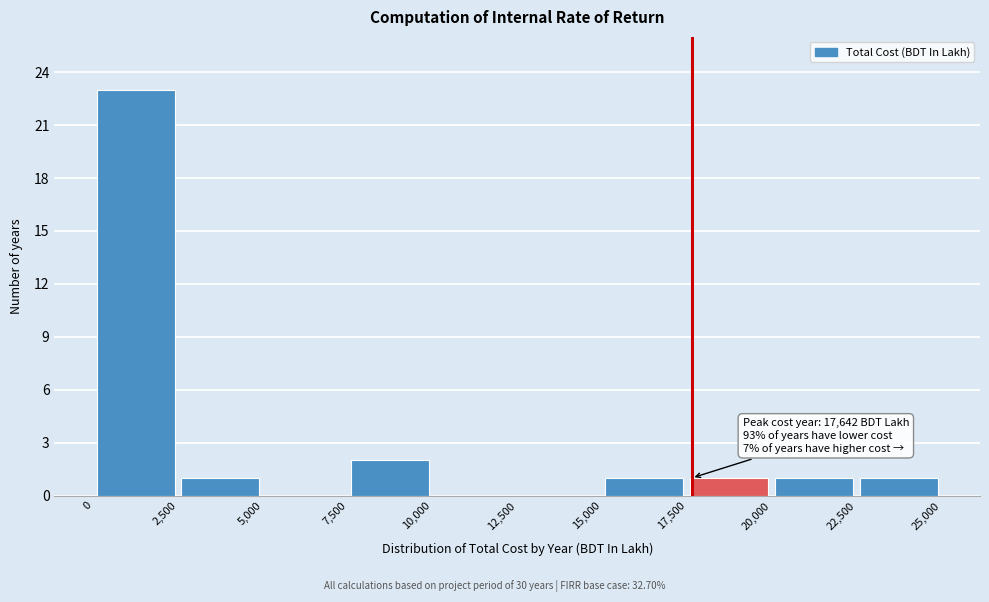

Over which range of the x-axis is the bar tallest?

0 to 2,500